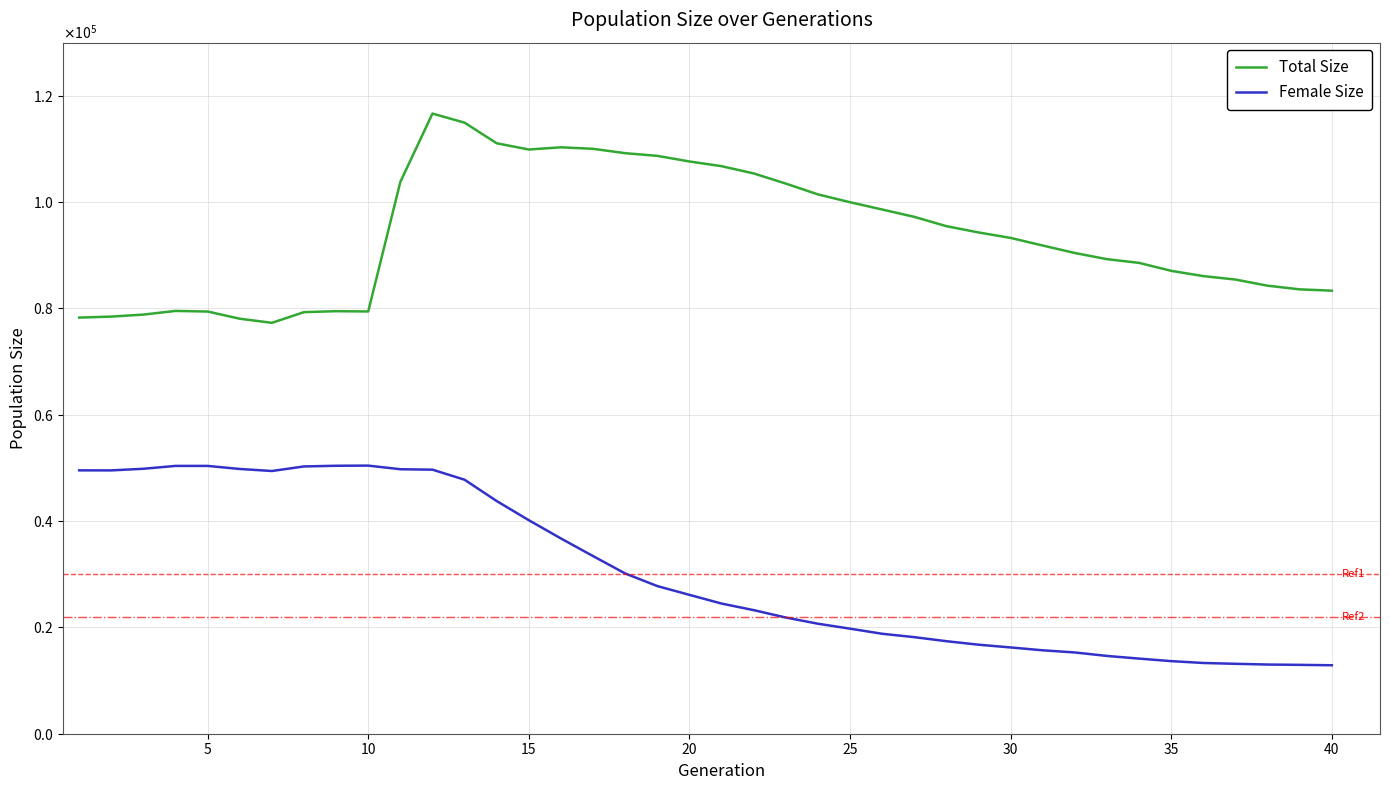

True or false: Female Size and Total Size cross at least once.

False